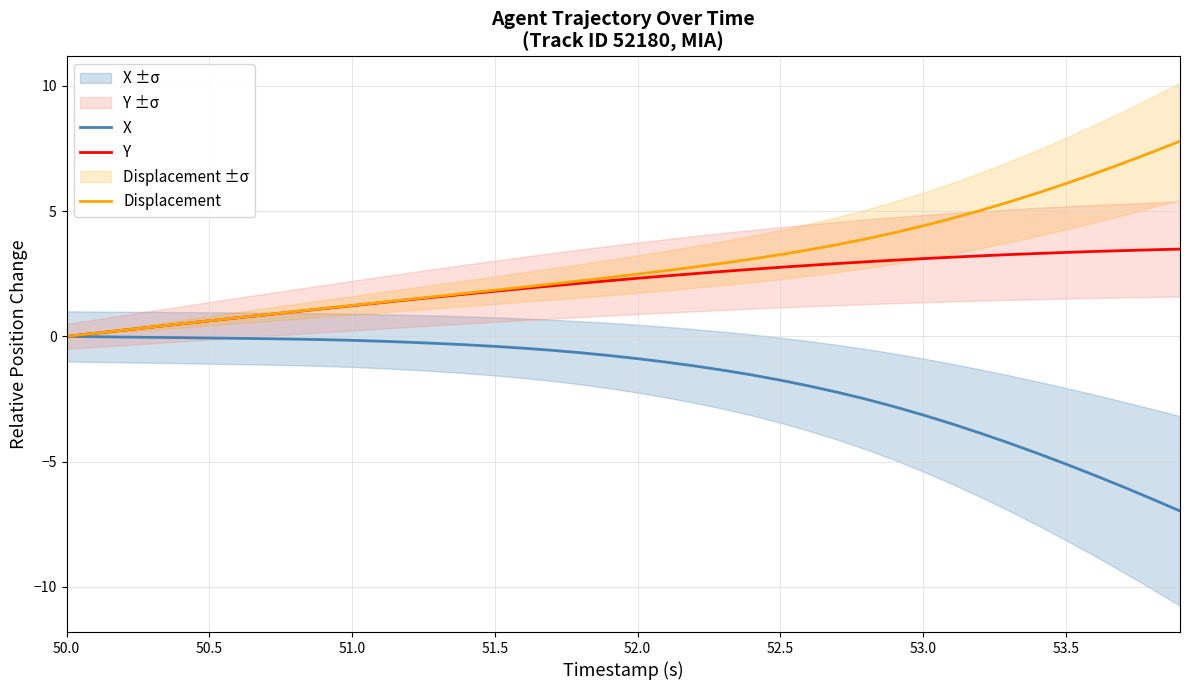

How many lines are shown in the chart?

3